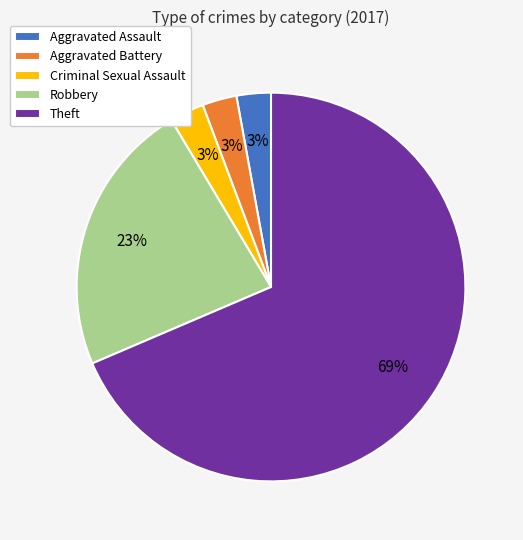

To the nearest percent, what is the combined percentage of Aggravated Battery and Theft?

71%